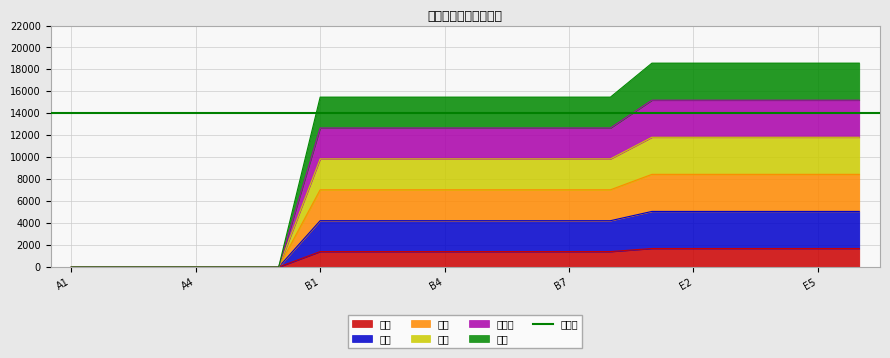

Rank the series by their average value, from lowest to highest.

豇豆, 西红柿, 刀豆, 芸豆, 茄子, 土豆